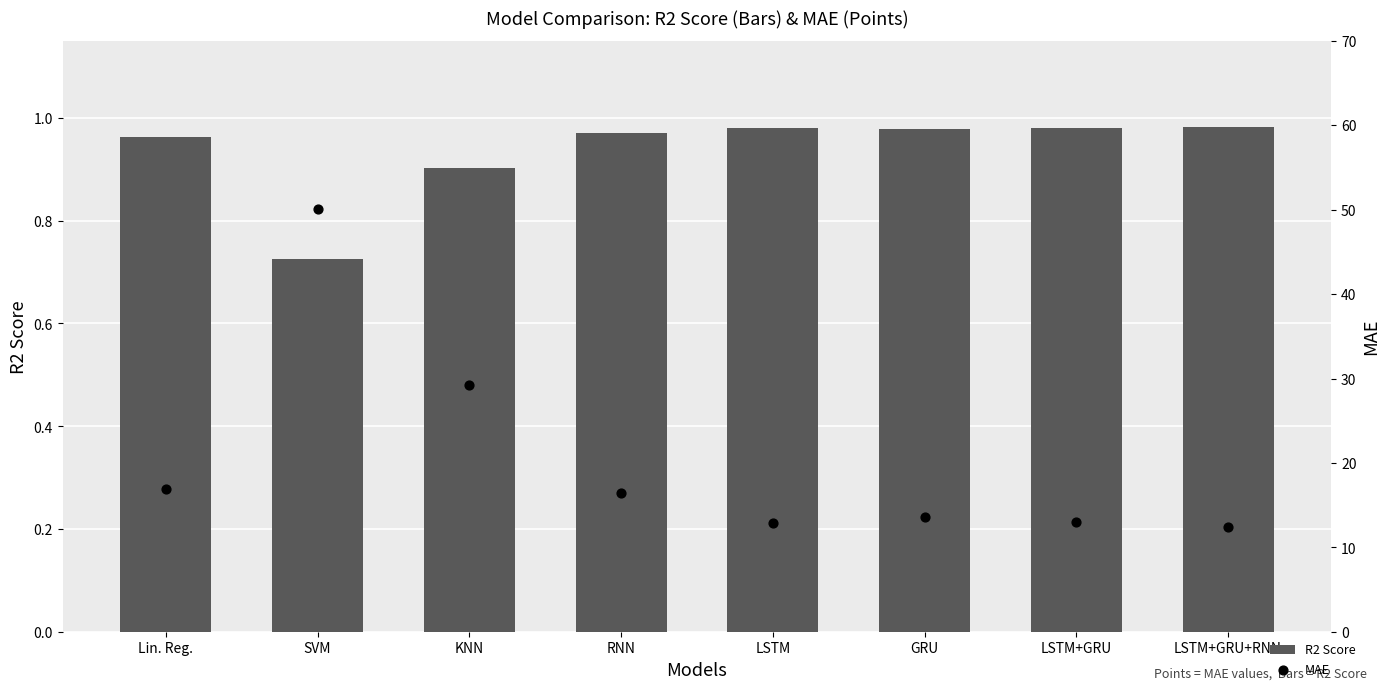

Which series has the largest total across all categories?

MAE